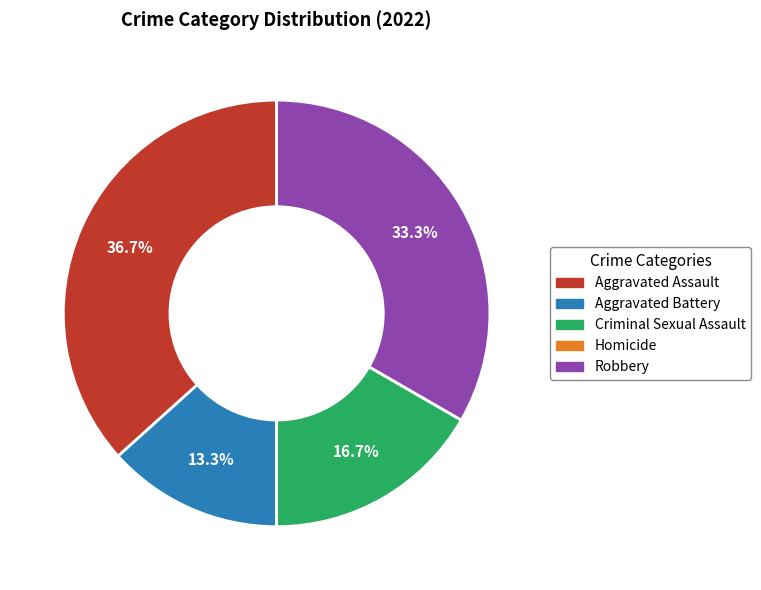

How much of the chart is everything except Criminal Sexual Assault?

83.3%